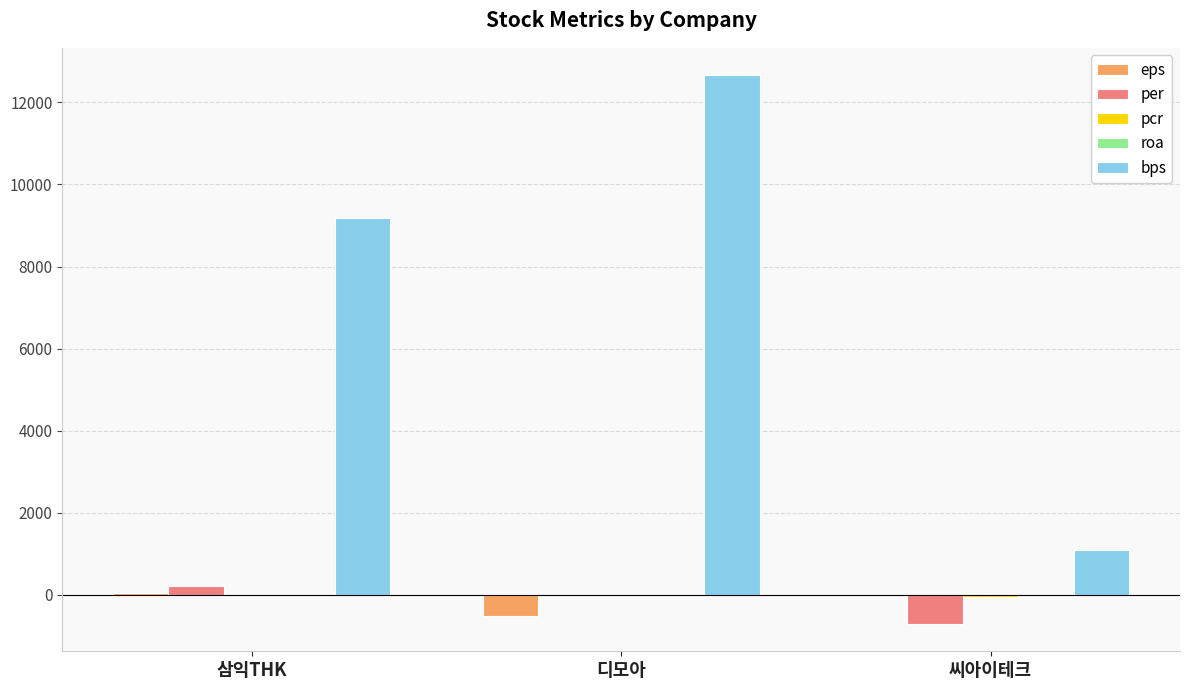

Where is eps nearest to the value -228?

씨아이테크